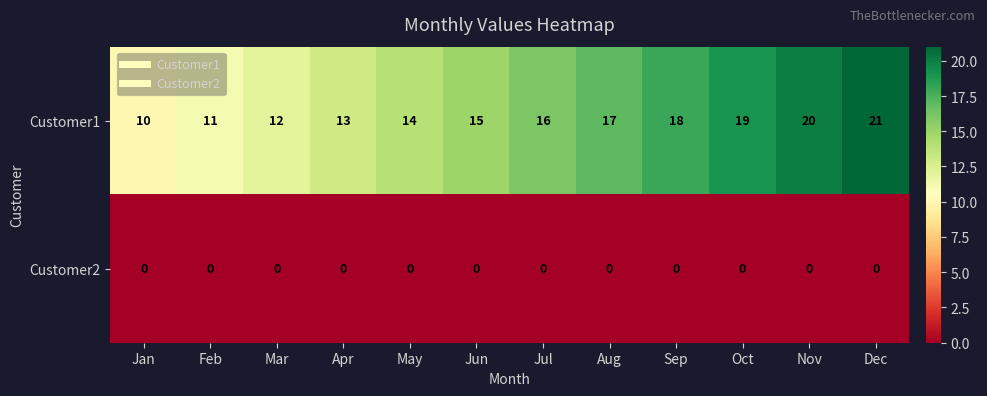

Rank the series by their maximum value, from lowest to highest.

Customer2, Customer1